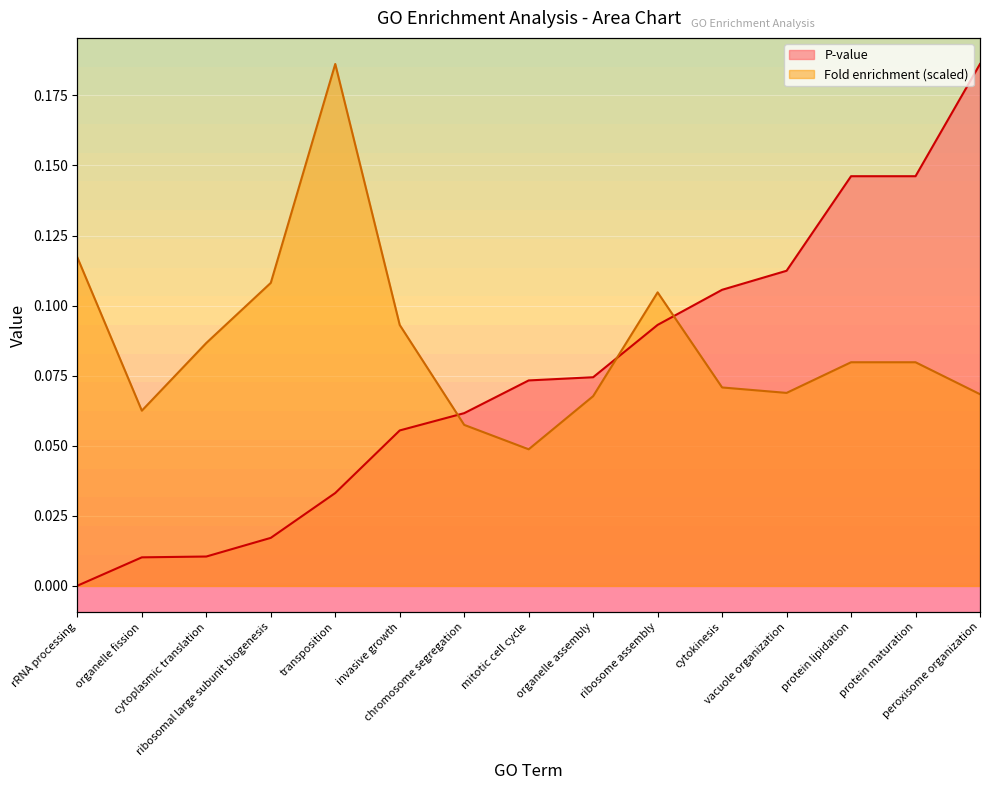

At which category does Fold enrichment reach its first local peak?

transposition